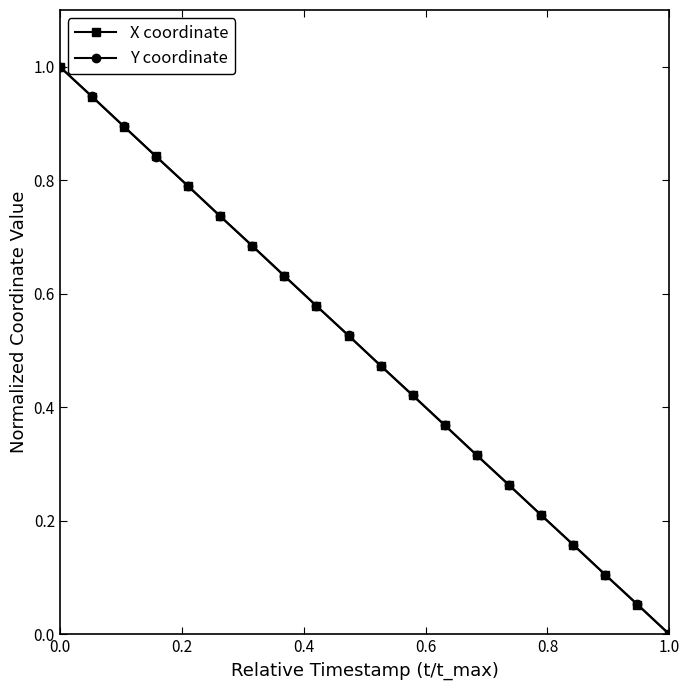

What is the greatest value displayed?

1.0